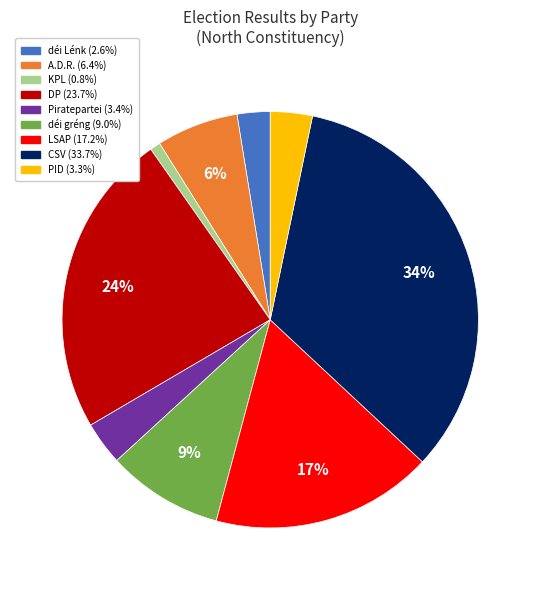

Between LSAP and DP, which is larger?

DP